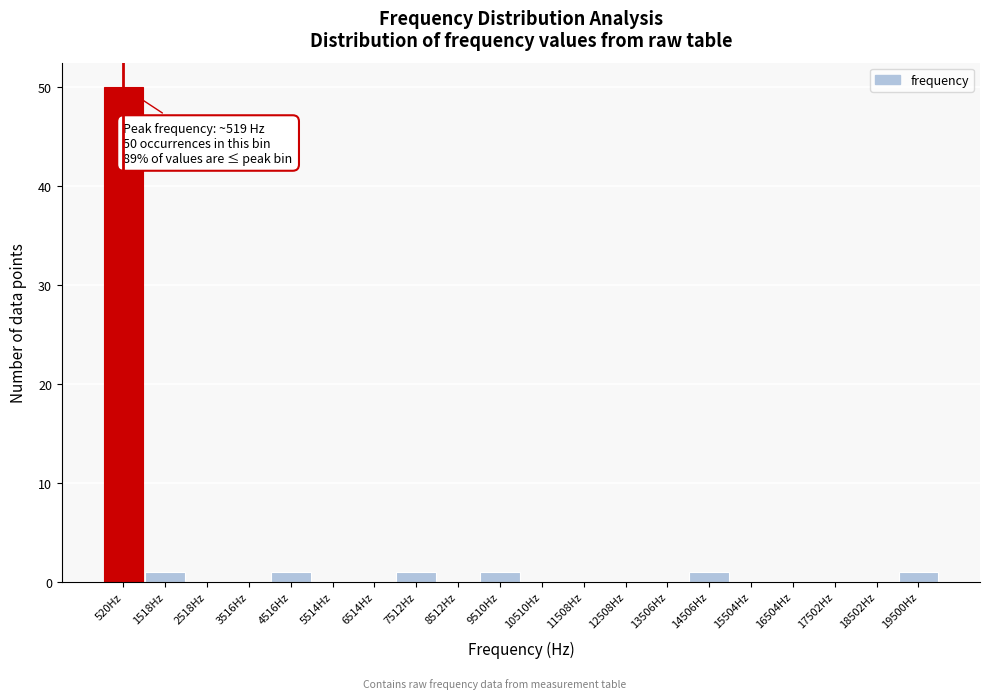

Over which range of the x-axis is the bar tallest?

0 to 1000